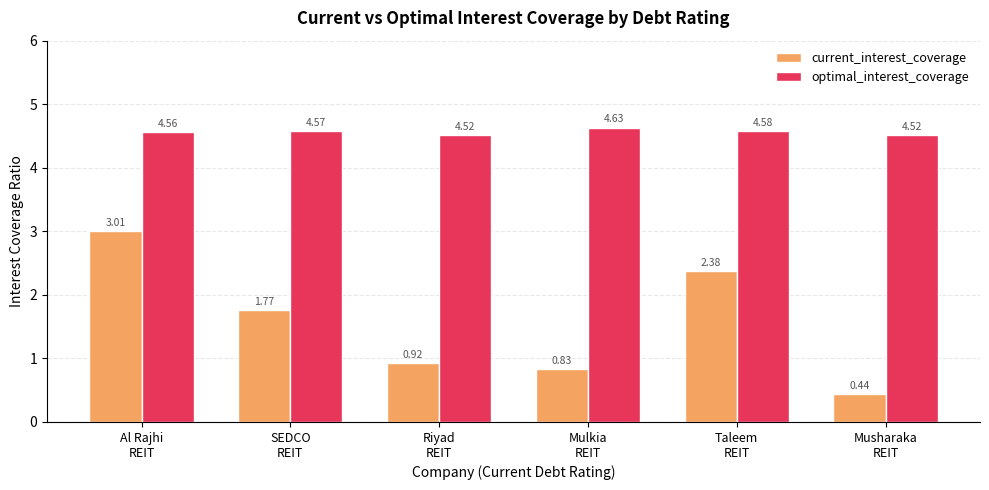

Rank the series by their average value, from lowest to highest.

current_interest_coverage, optimal_interest_coverage